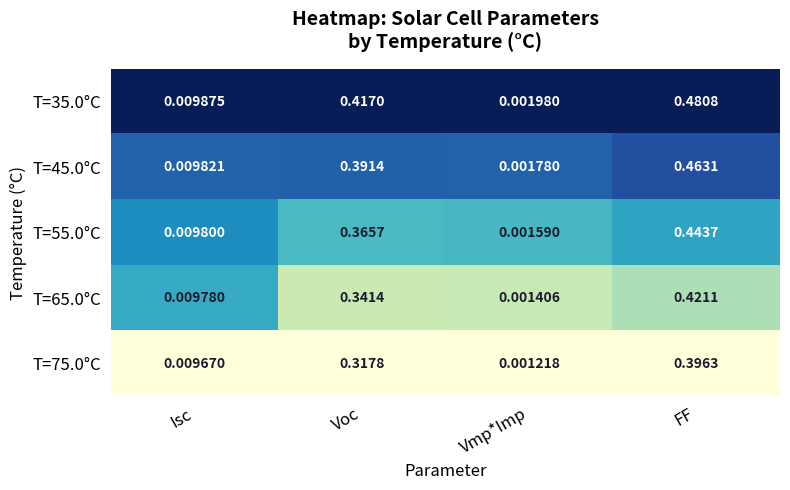

Where is T=65.0°C nearest to the value 0?

Vmp*Imp